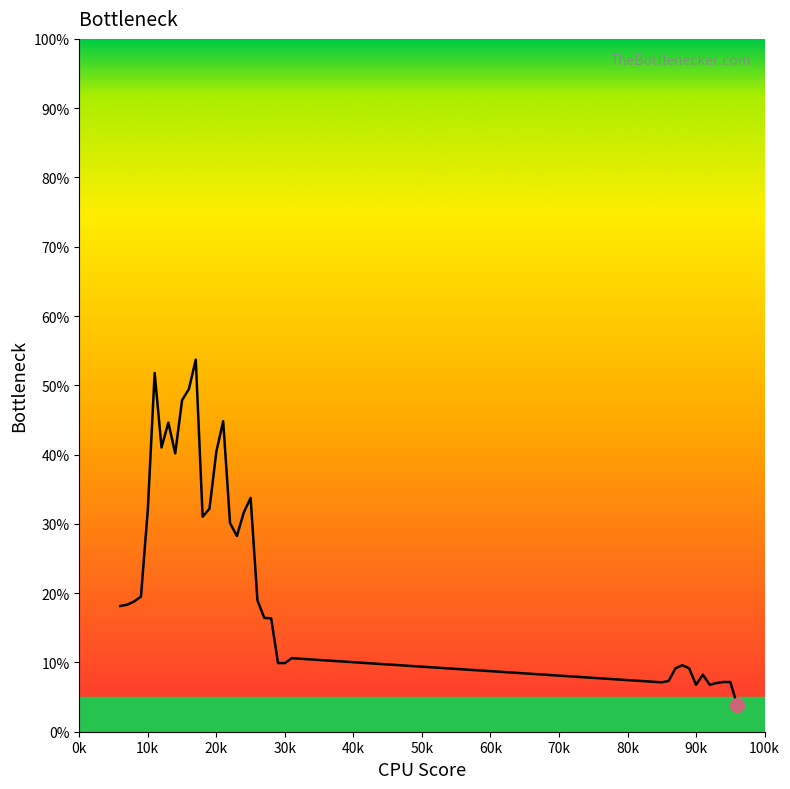

What is the difference between the maximum and minimum values?

0.5